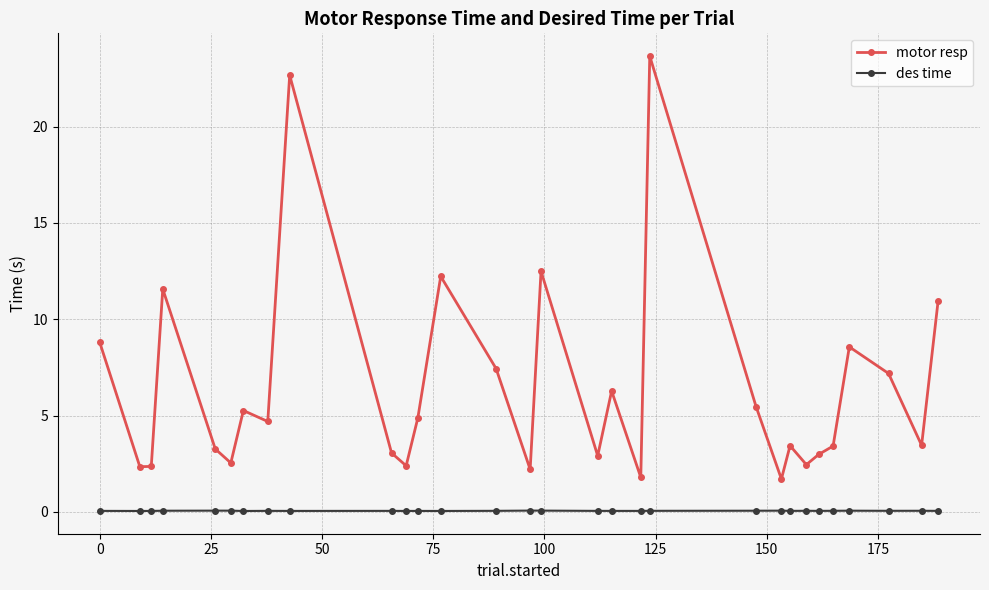

Is this an area chart (filled region under the line)?

No